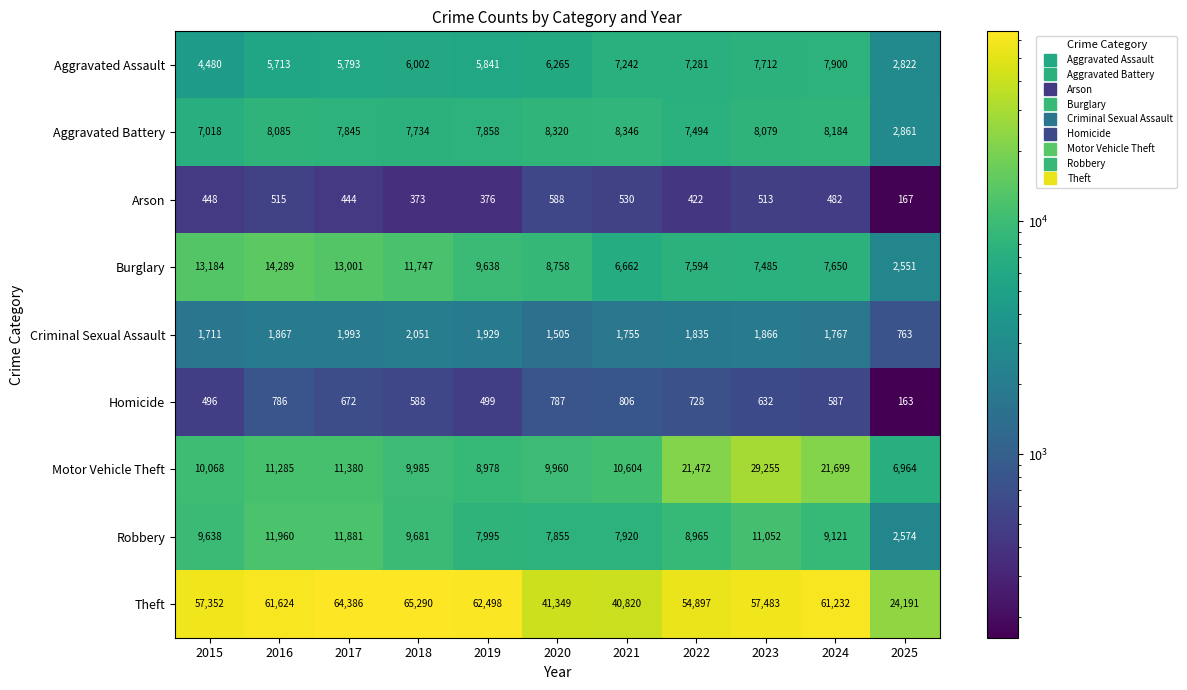

At how many categories does at least one series exceed 45233?

8